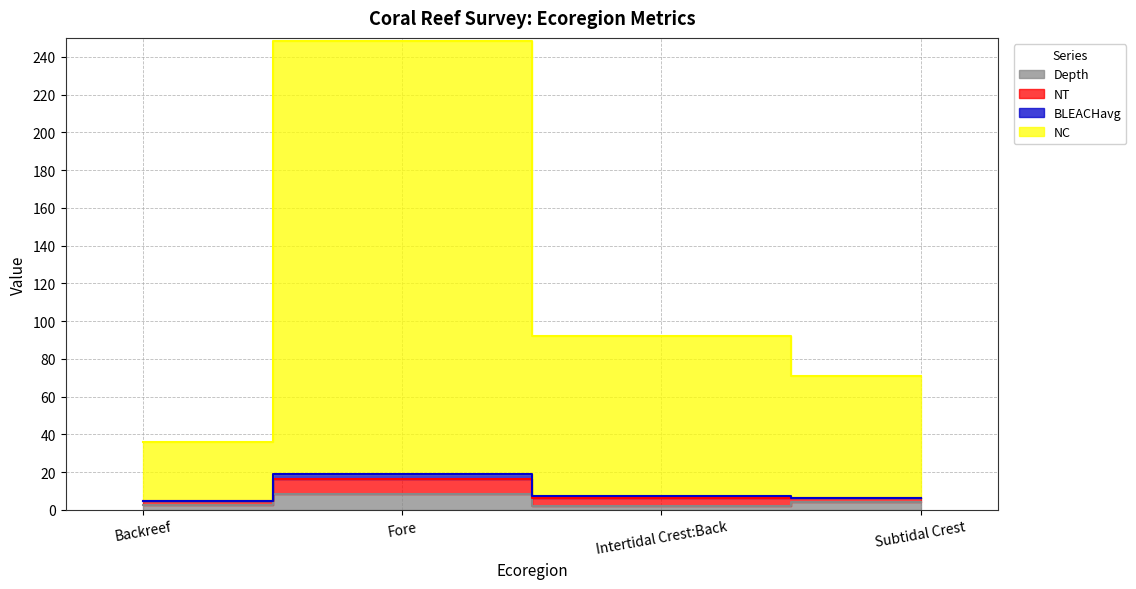

The value of NC at Subtidal Crest is 71.1. True or false?

True